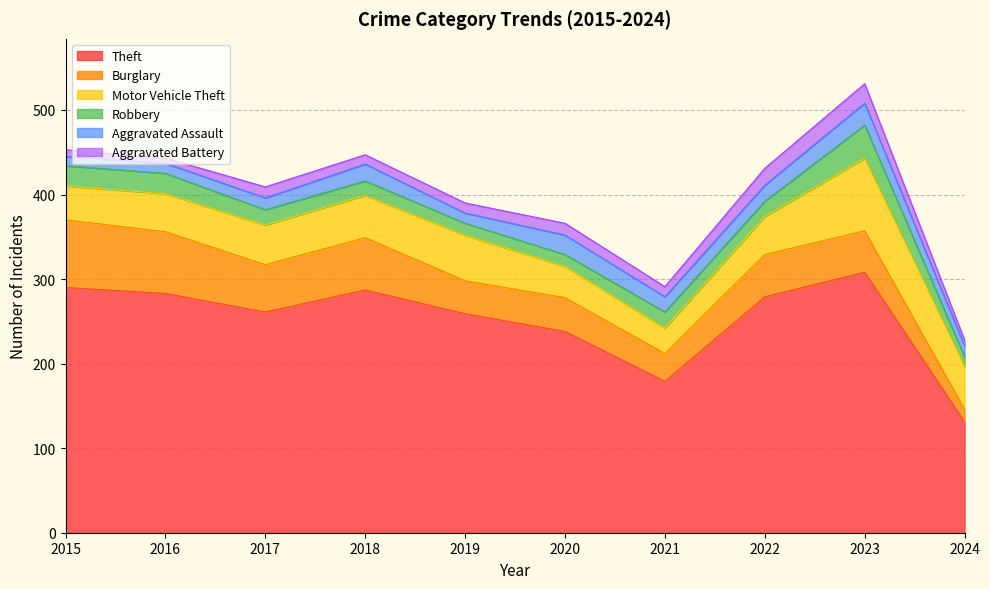

Between 2016 and 2024, which is larger?

2016